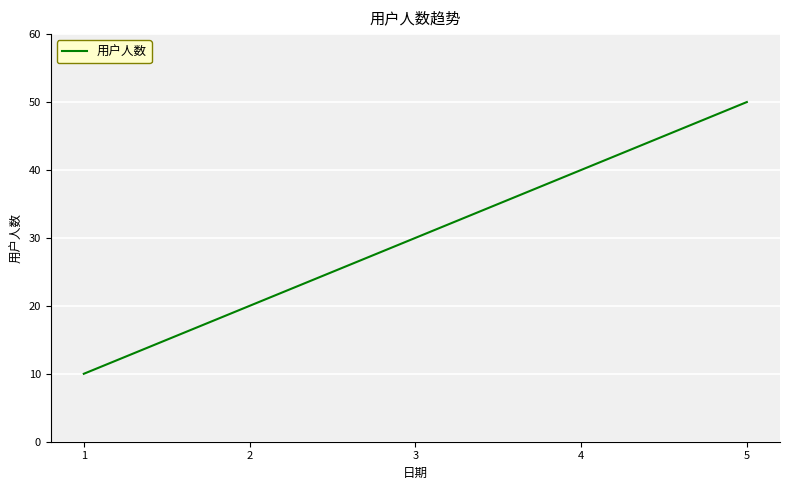

Which category has the highest value across all series?

5